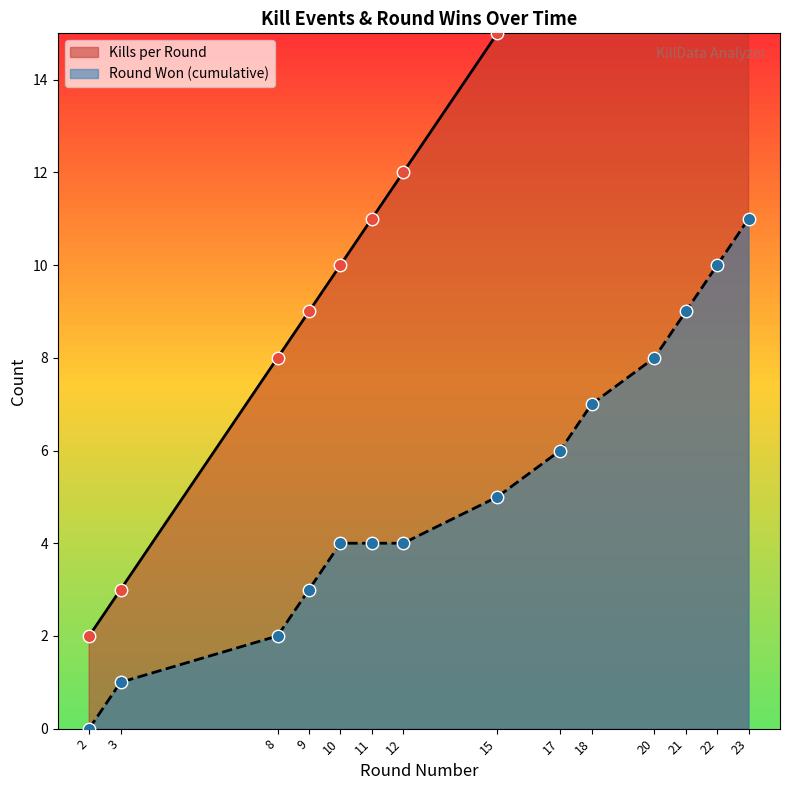

At which category is the sum across all series the highest?

23